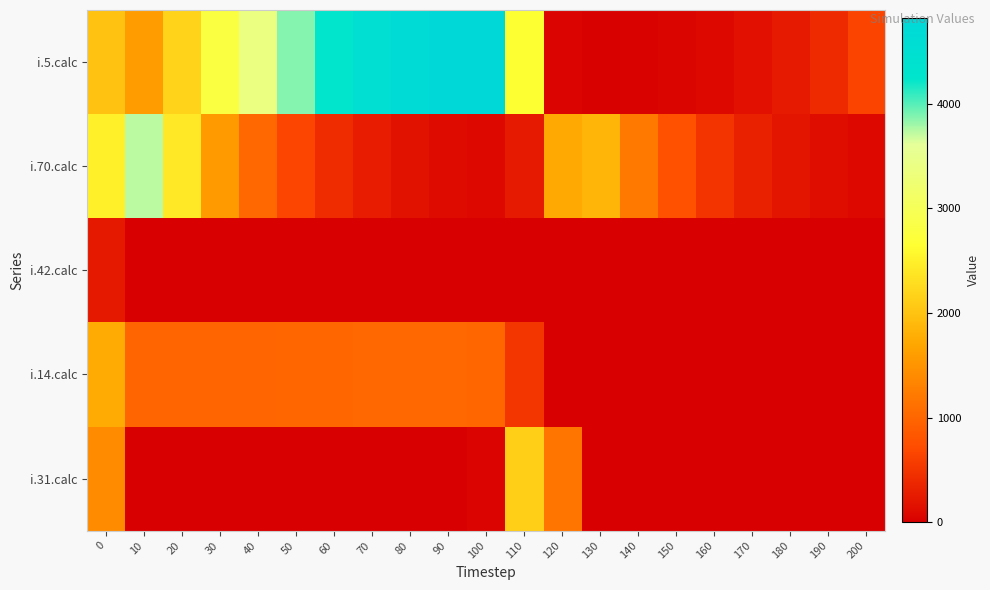

Between 100 and 130, which is larger?

100